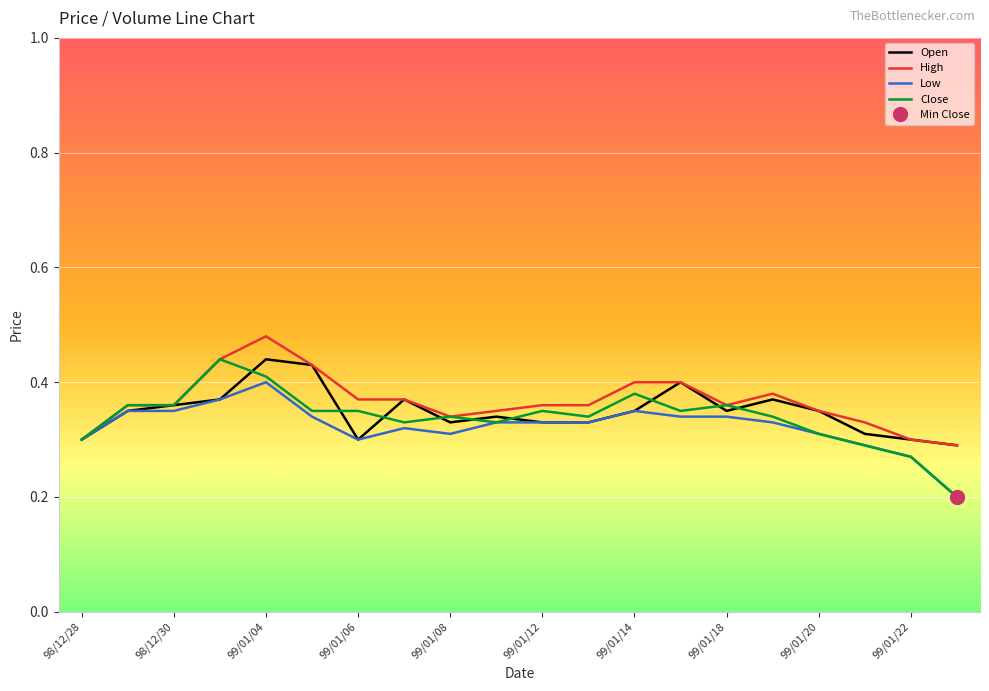

Is it true that Low equals 0.1 at 99/01/18?

False